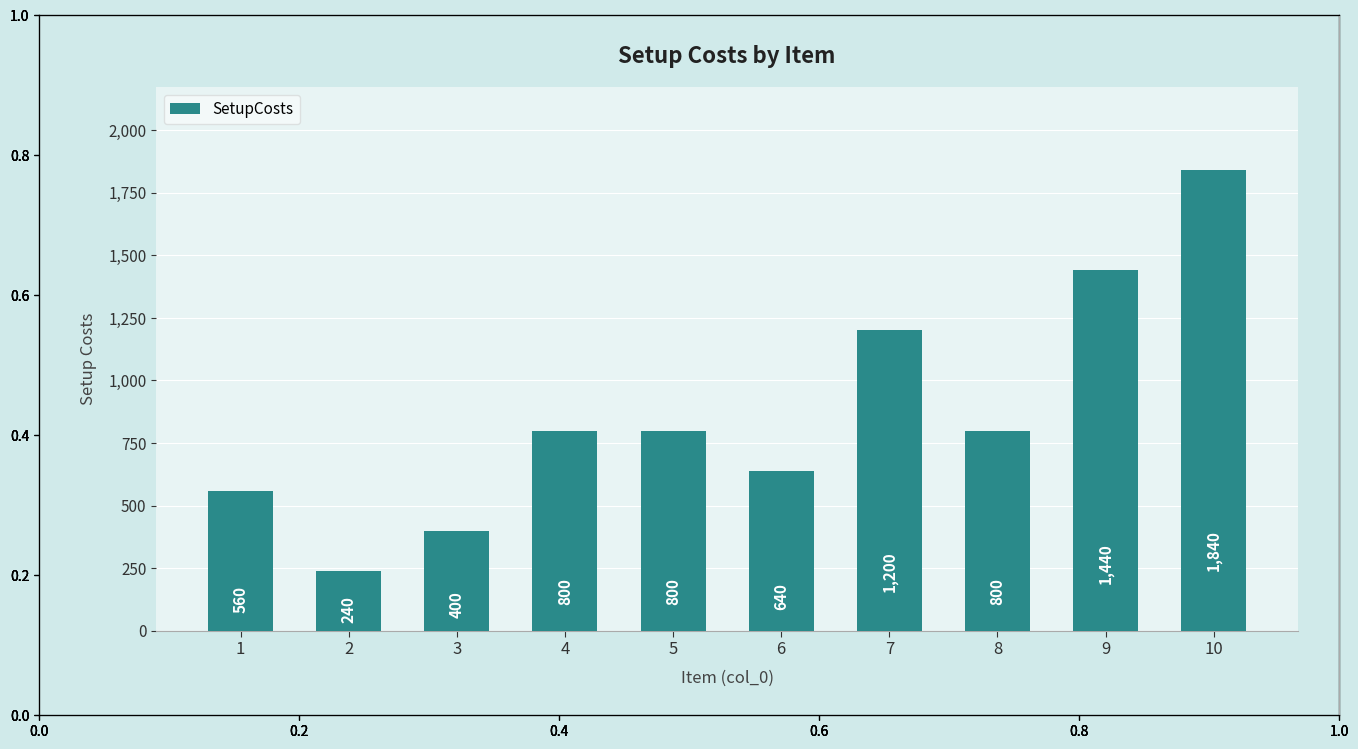

What is the value of the 5th bar from the left?

800